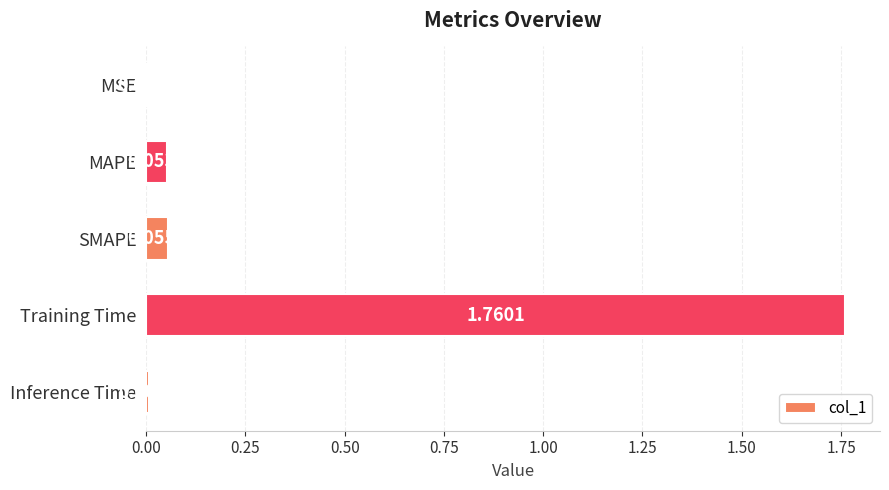

Are the bars horizontal?

Yes